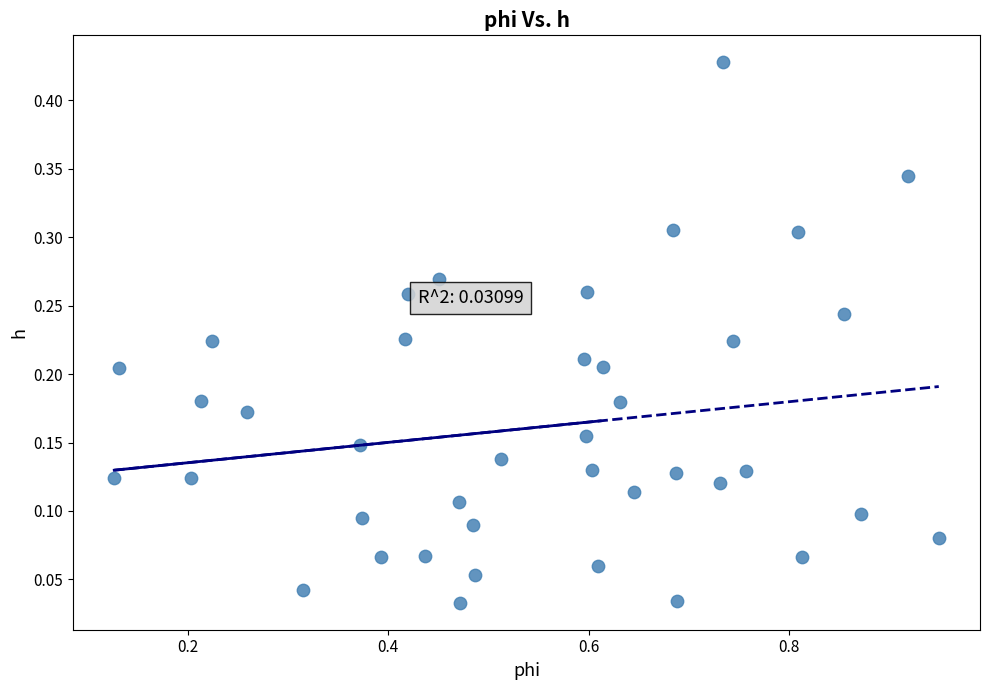

What is the range of X values (max minus min)?

0.8